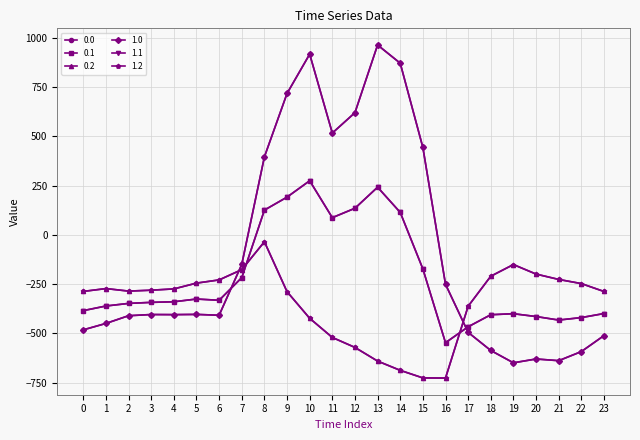

At which label does 0.1 first exceed -339?

5